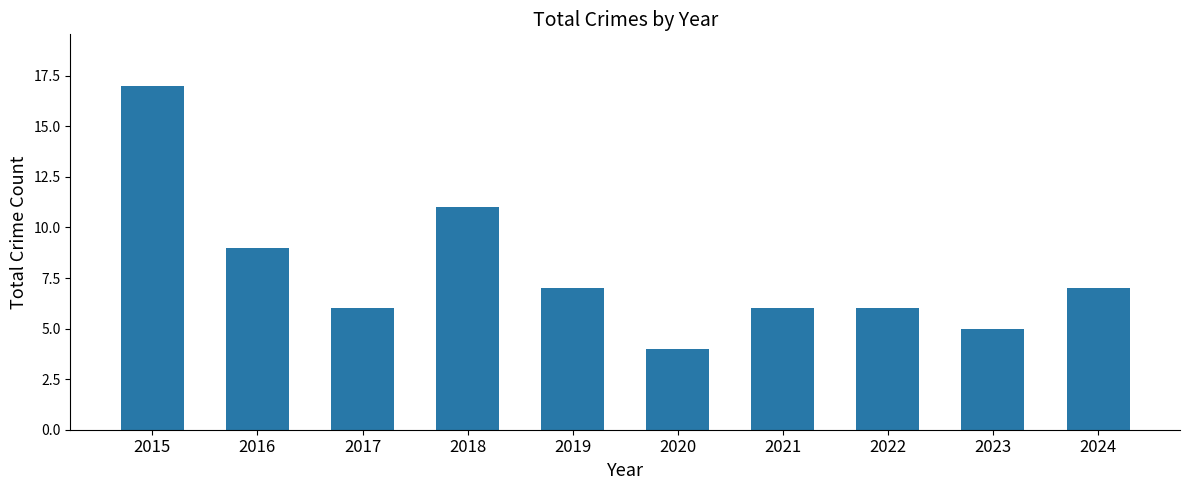

What is the change in value from 2018 to 2020?

-7